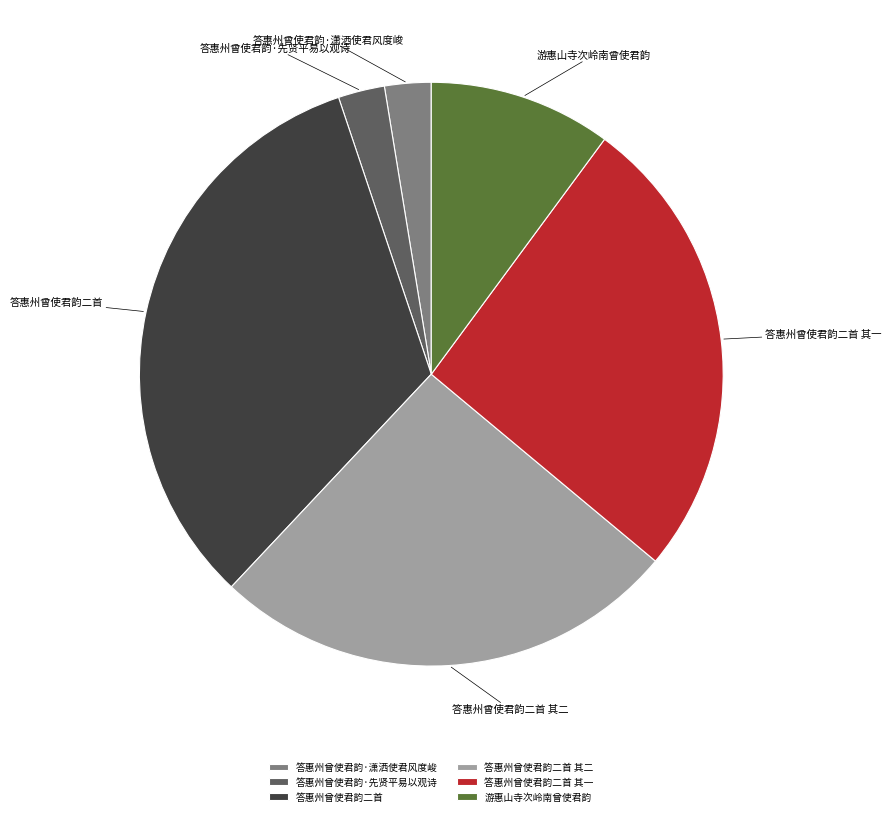

True or false: 答惠州曾使君韵二首 accounts for 38% of the total.

False